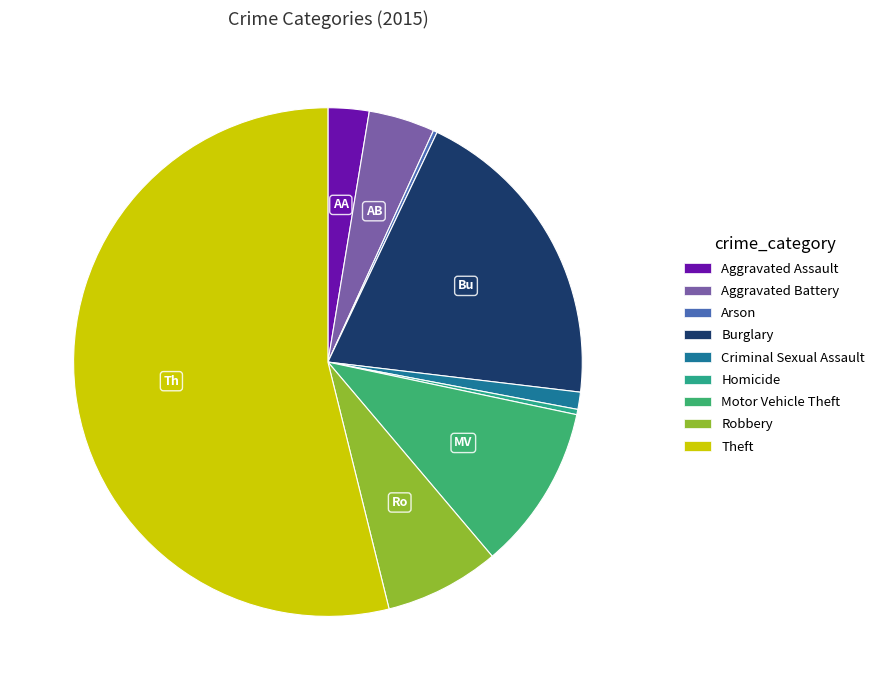

The Criminal Sexual Assault slice represents 1% of the pie. True or false?

True